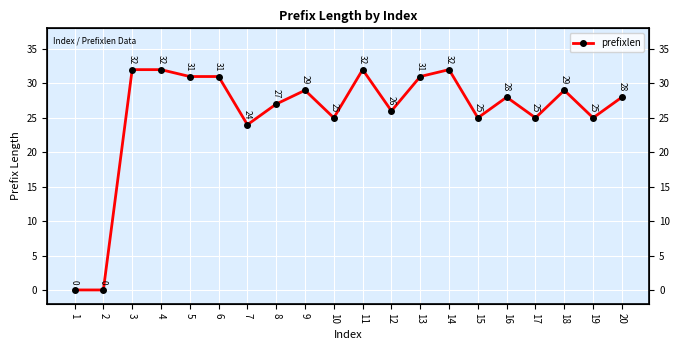

What is the sum of the values at 5 and 9?

60